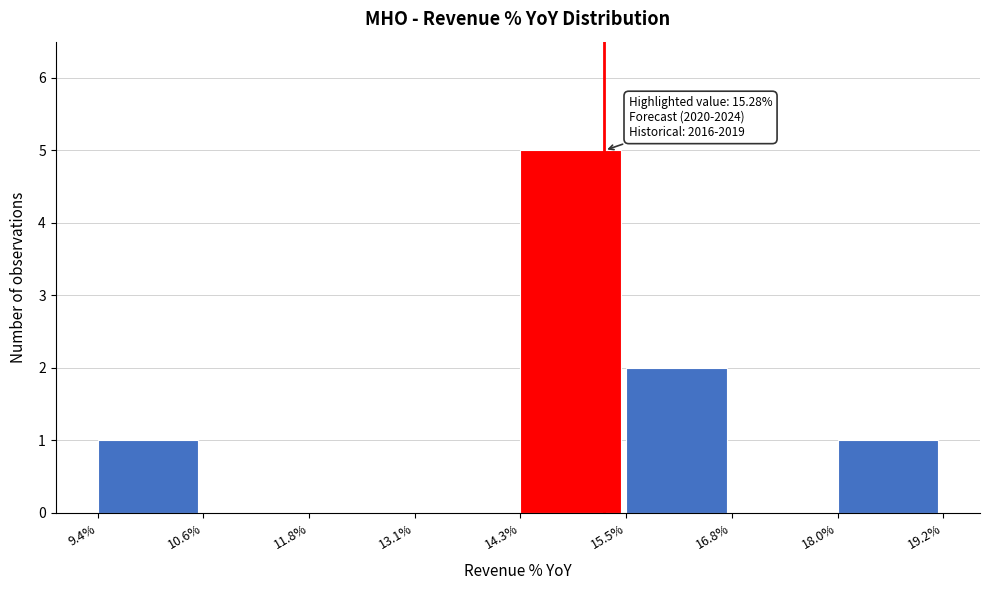

Reading right to left, extract all data points from this chart.

18.0%=1	16.8%=0	15.5%=2	14.3%=5	13.1%=0	11.8%=0	10.6%=0	9.4%=1